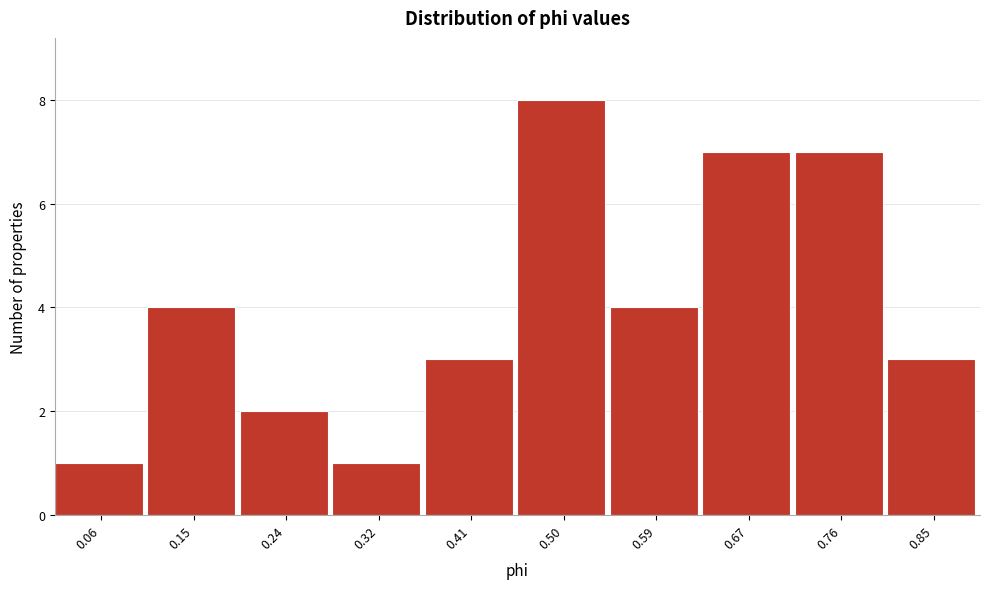

Reading left to right, what are all the values shown in this chart?

1	4	2	1	3	8	4	7	7	3